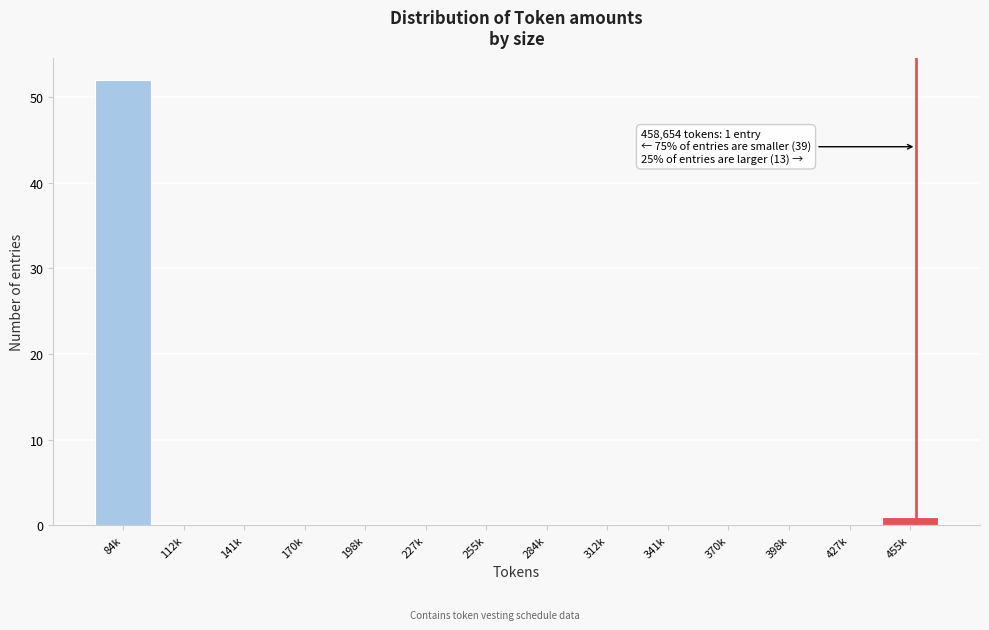

Reading left to right, what are all the values shown in this chart?

84k=52	112k=0	141k=0	170k=0	198k=0	227k=0	255k=0	284k=0	312k=0	341k=0	370k=0	398k=0	427k=0	455k=1